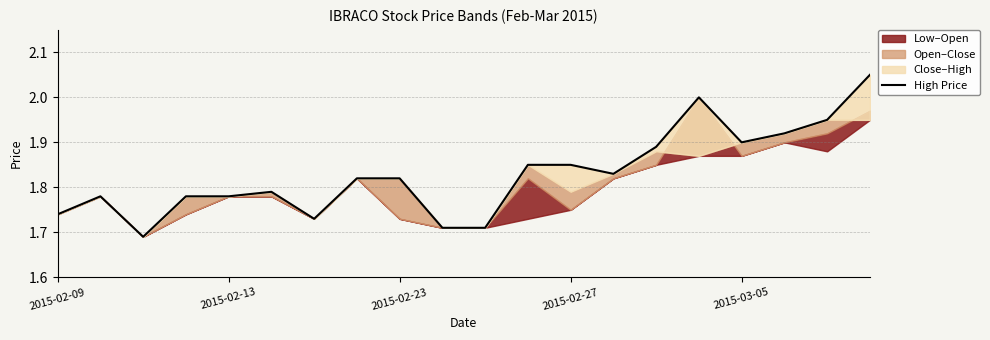

What is the difference between the maximum and minimum values?

0.4